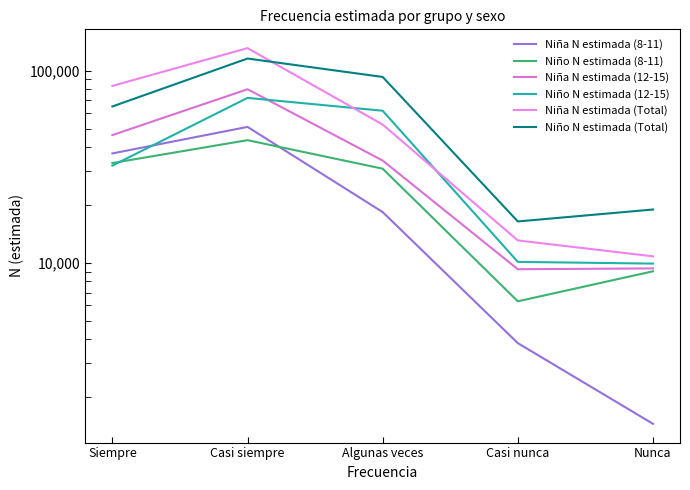

Does the chart display data point markers on the line(s)?

No